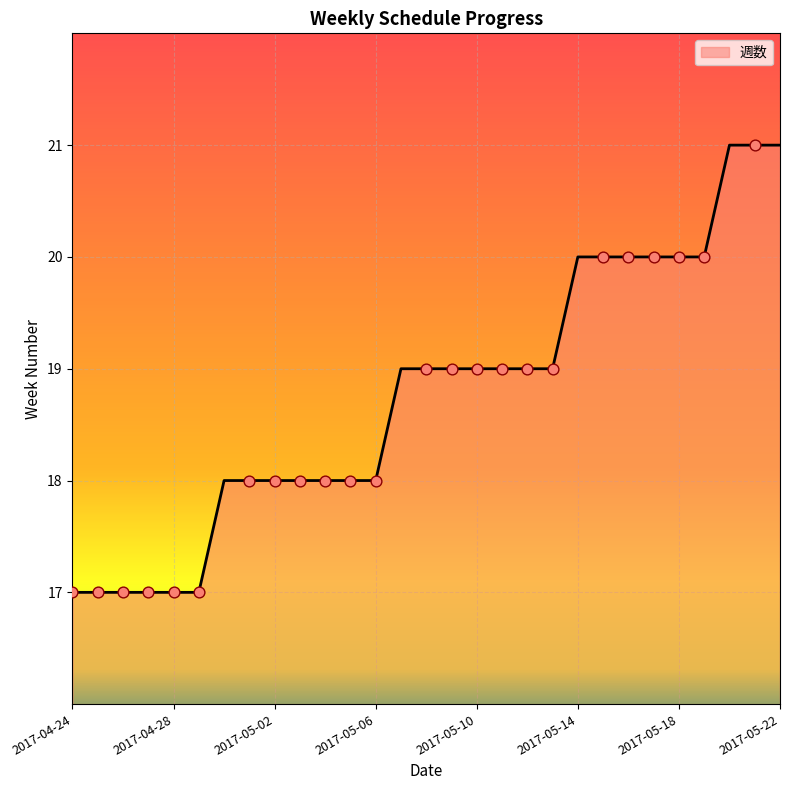

What is the greatest value displayed?

21